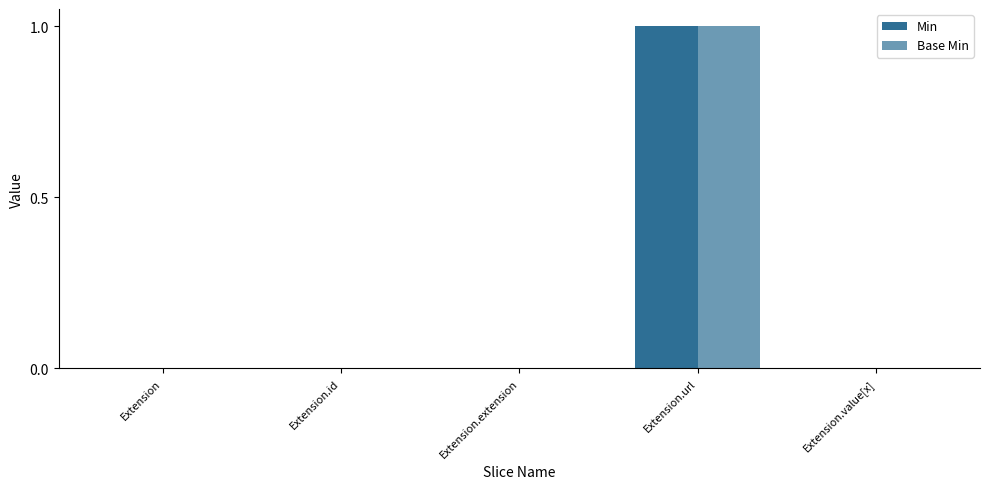

List the labels in order of Base Min value, smallest first.

Extension, Extension.id, Extension.extension, Extension.value[x], Extension.url